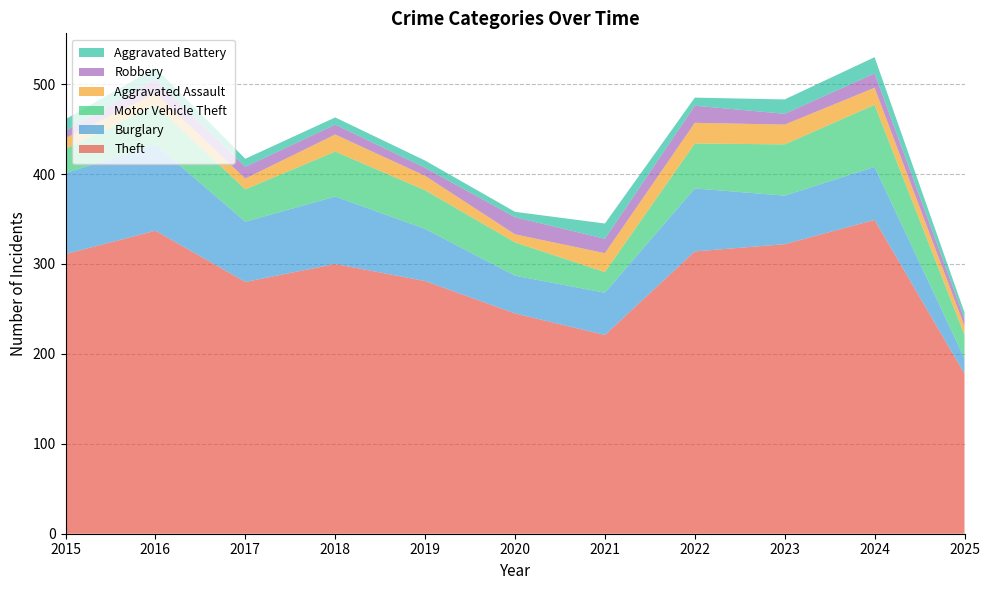

Reading left to right, list all the values displayed in this chart.

Theft: 2015=311	2016=337	2017=280	2018=300	2019=281	2020=245	2021=221	2022=314	2023=322	2024=349	2025=178
Burglary: 2015=90	2016=96	2017=67	2018=75	2019=58	2020=42	2021=47	2022=70	2023=54	2024=59	2025=17
Motor Vehicle Theft: 2015=27	2016=44	2017=36	2018=50	2019=43	2020=37	2021=23	2022=50	2023=57	2024=69	2025=26
Aggravated Assault: 2015=12	2016=13	2017=12	2018=19	2019=16	2020=9	2021=21	2022=23	2023=22	2024=19	2025=10
Robbery: 2015=8	2016=15	2017=13	2018=11	2019=9	2020=19	2021=16	2022=19	2023=12	2024=16	2025=8
Aggravated Battery: 2015=13	2016=13	2017=9	2018=8	2019=8	2020=6	2021=17	2022=9	2023=16	2024=18	2025=7